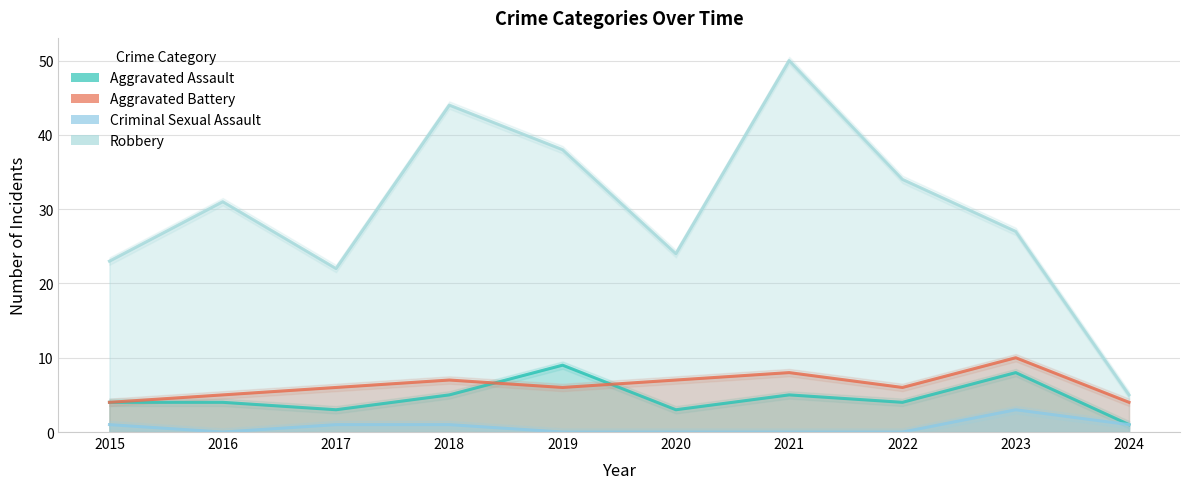

Which category has the lowest value in the Aggravated Assault series?

2024